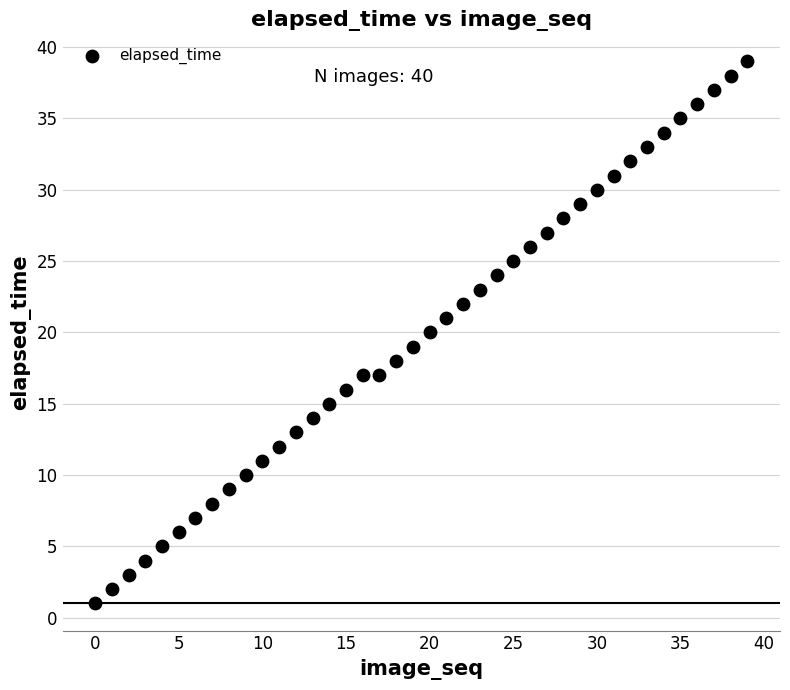

What is the range of Y values (max minus min)?

38